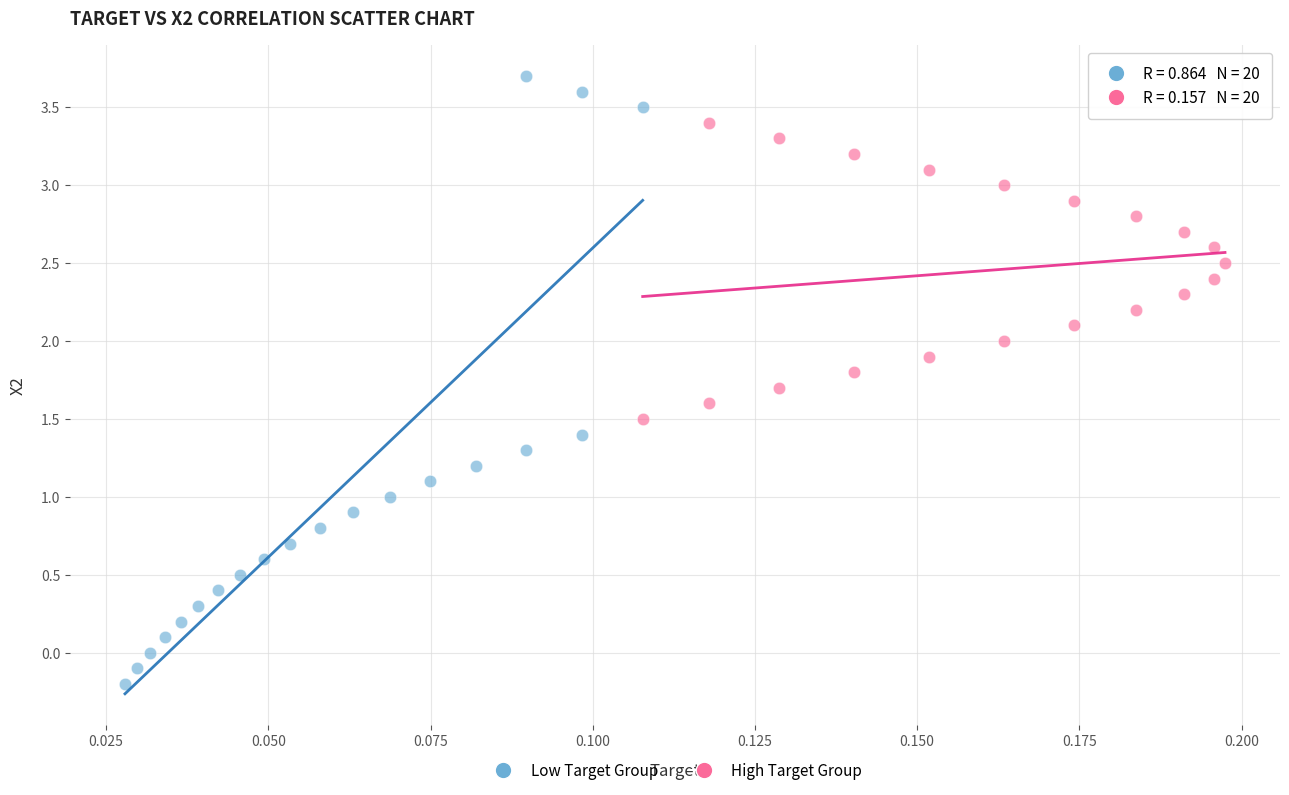

Which series contains the lowest Y value?

Low Target Group